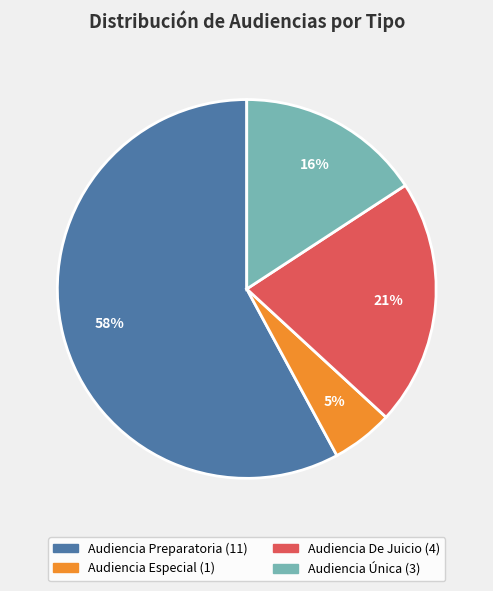

Which slice is the smallest?

Audiencia Especial